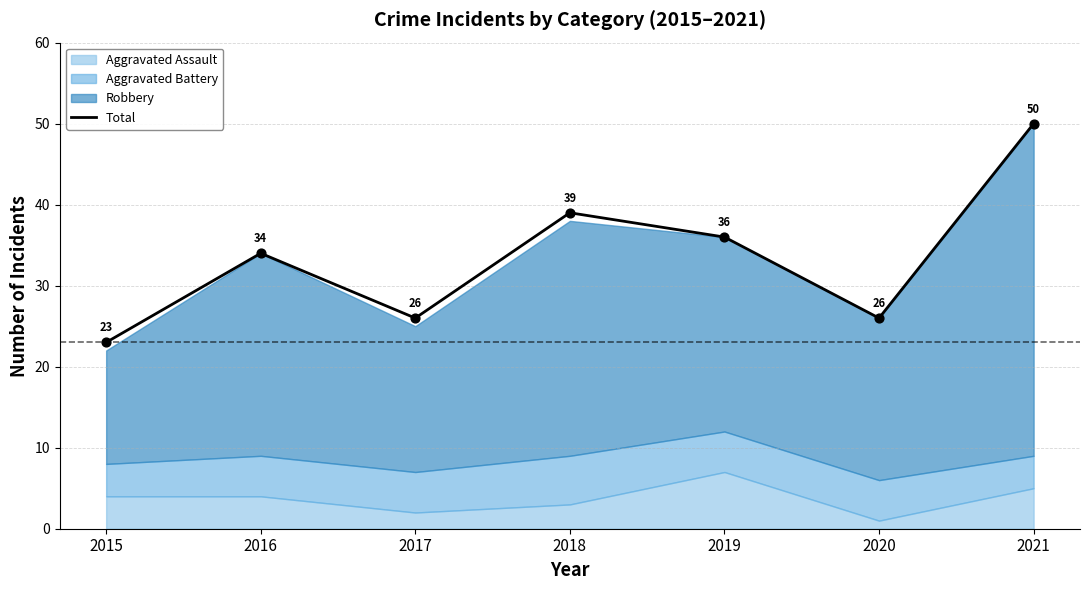

What is the ratio of the value at 2016 to the value at 2017?

1.3